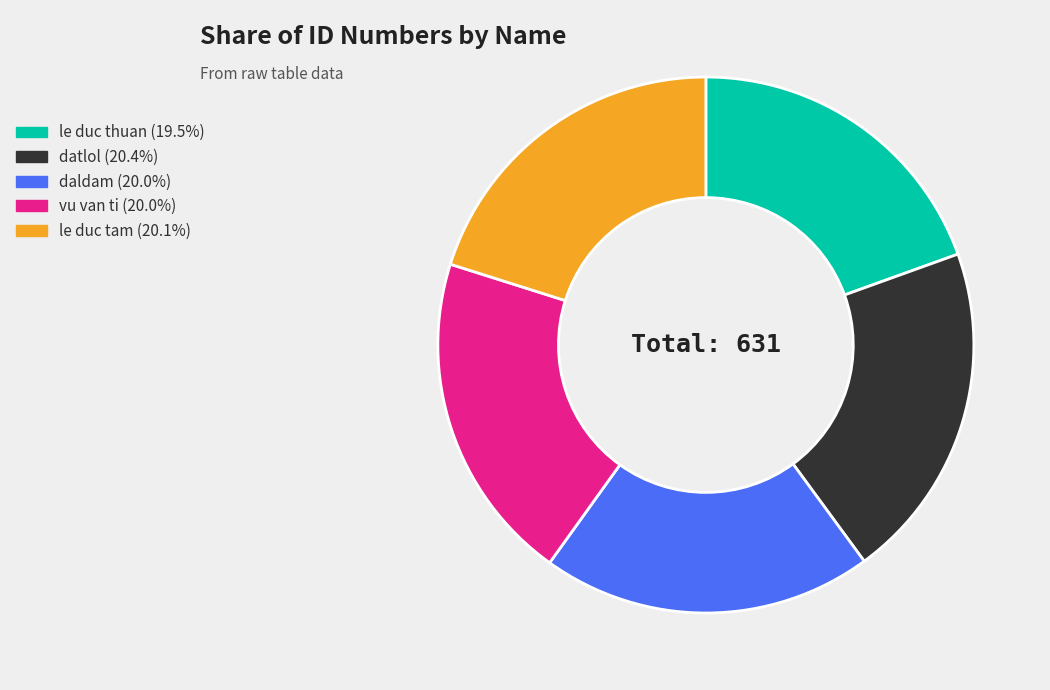

Do daldam and le duc thuan together represent more than half of the pie?

No